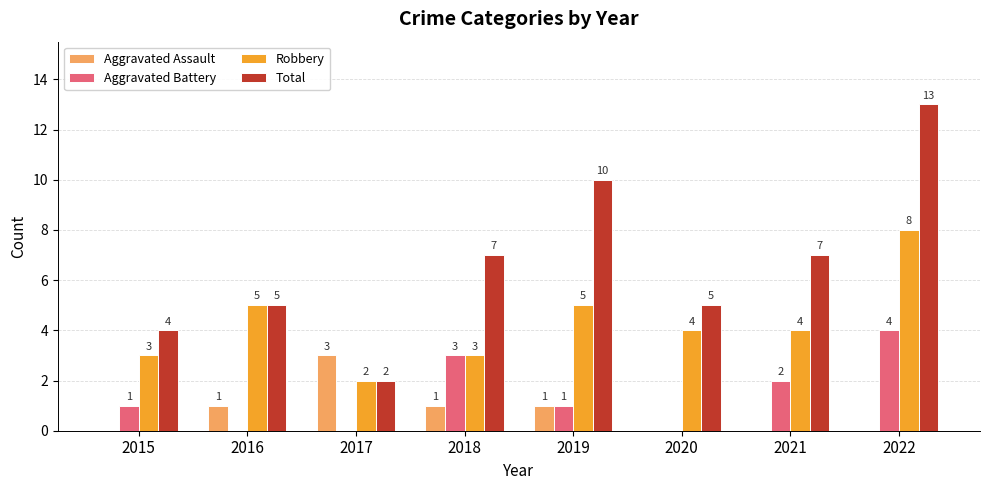

What value does the Aggravated Assault series have at 2017?

3